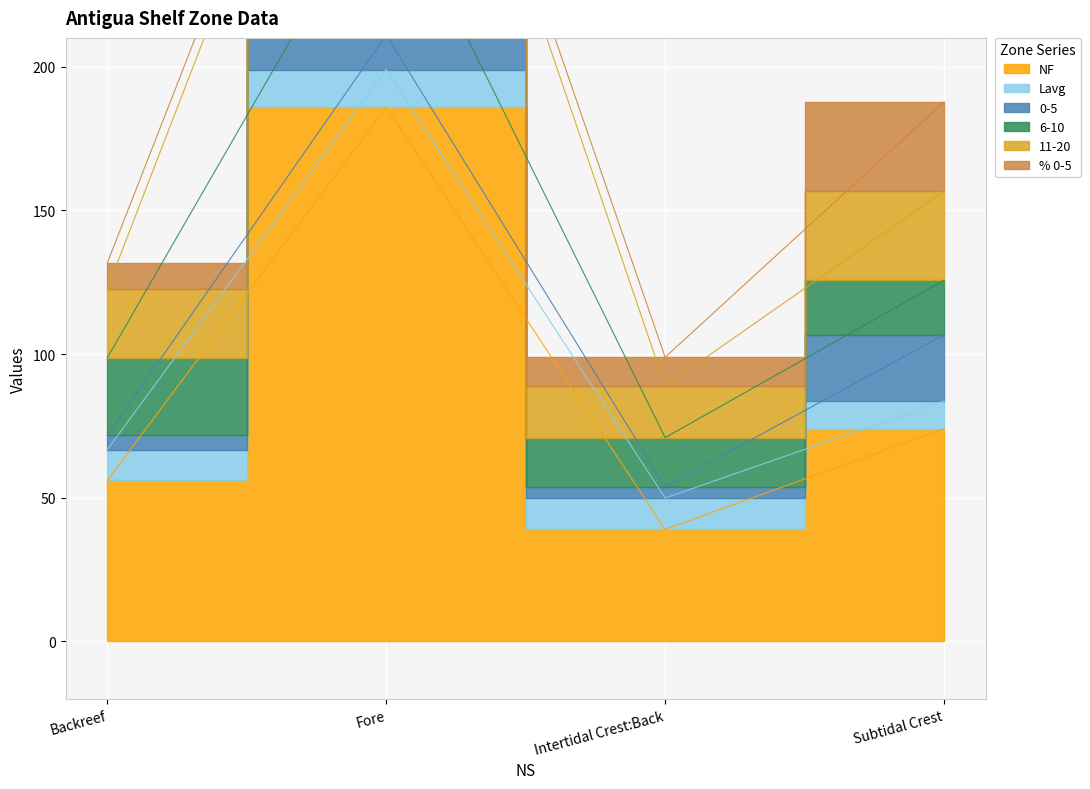

Where is % 0-5 nearest to the value 18?

Intertidal Crest:Back